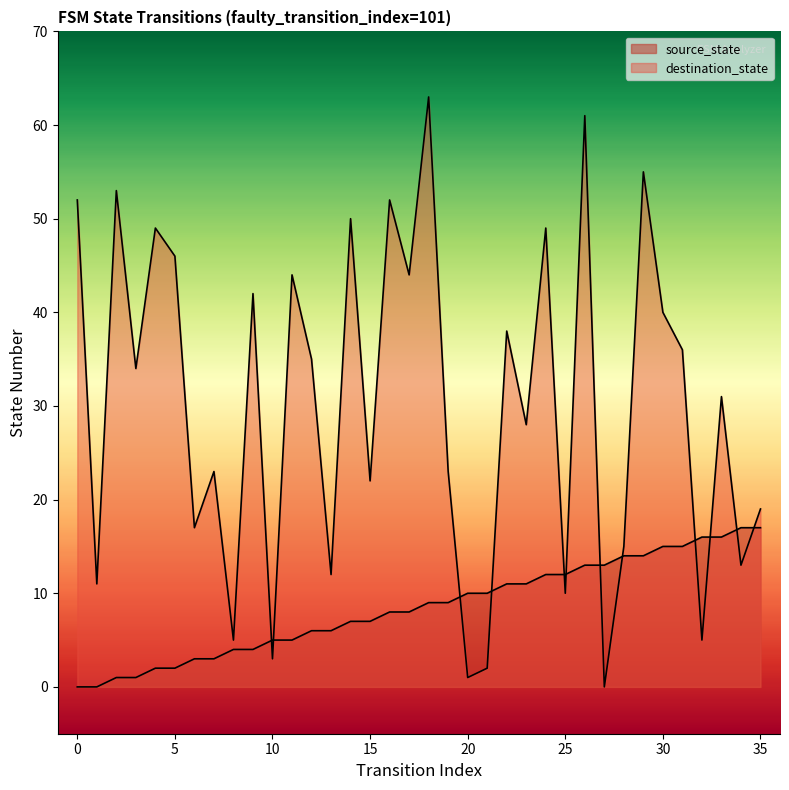

Which series changed the most between 33 and 35?

destination_state